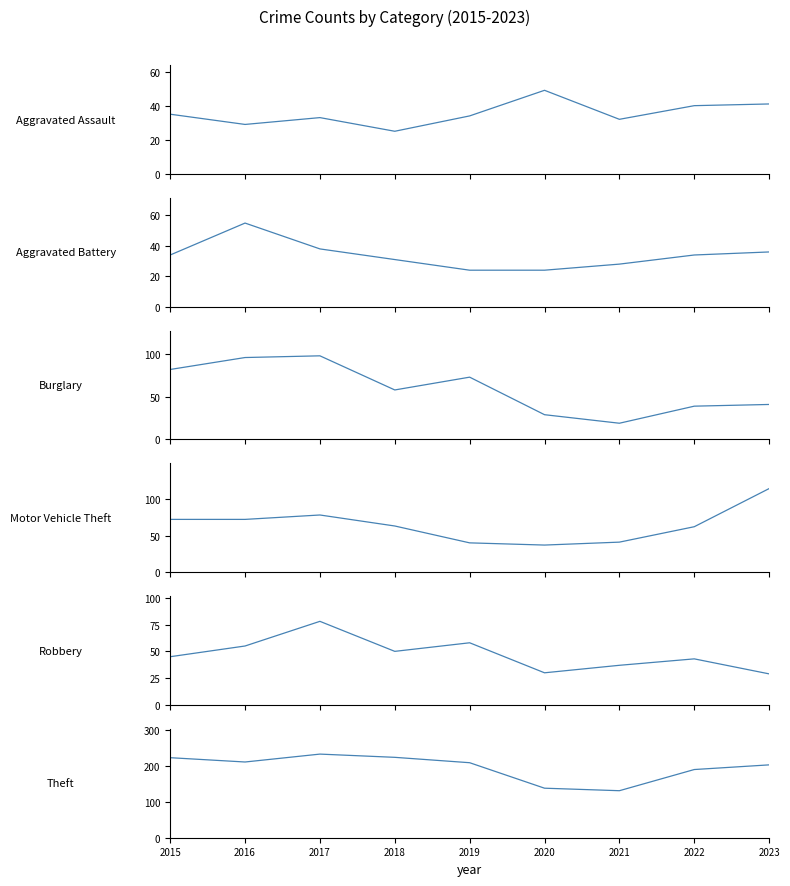

Rank the series at 2020 from lowest to highest value.

Aggravated Battery, Burglary, Robbery, Motor Vehicle Theft, Aggravated Assault, Theft